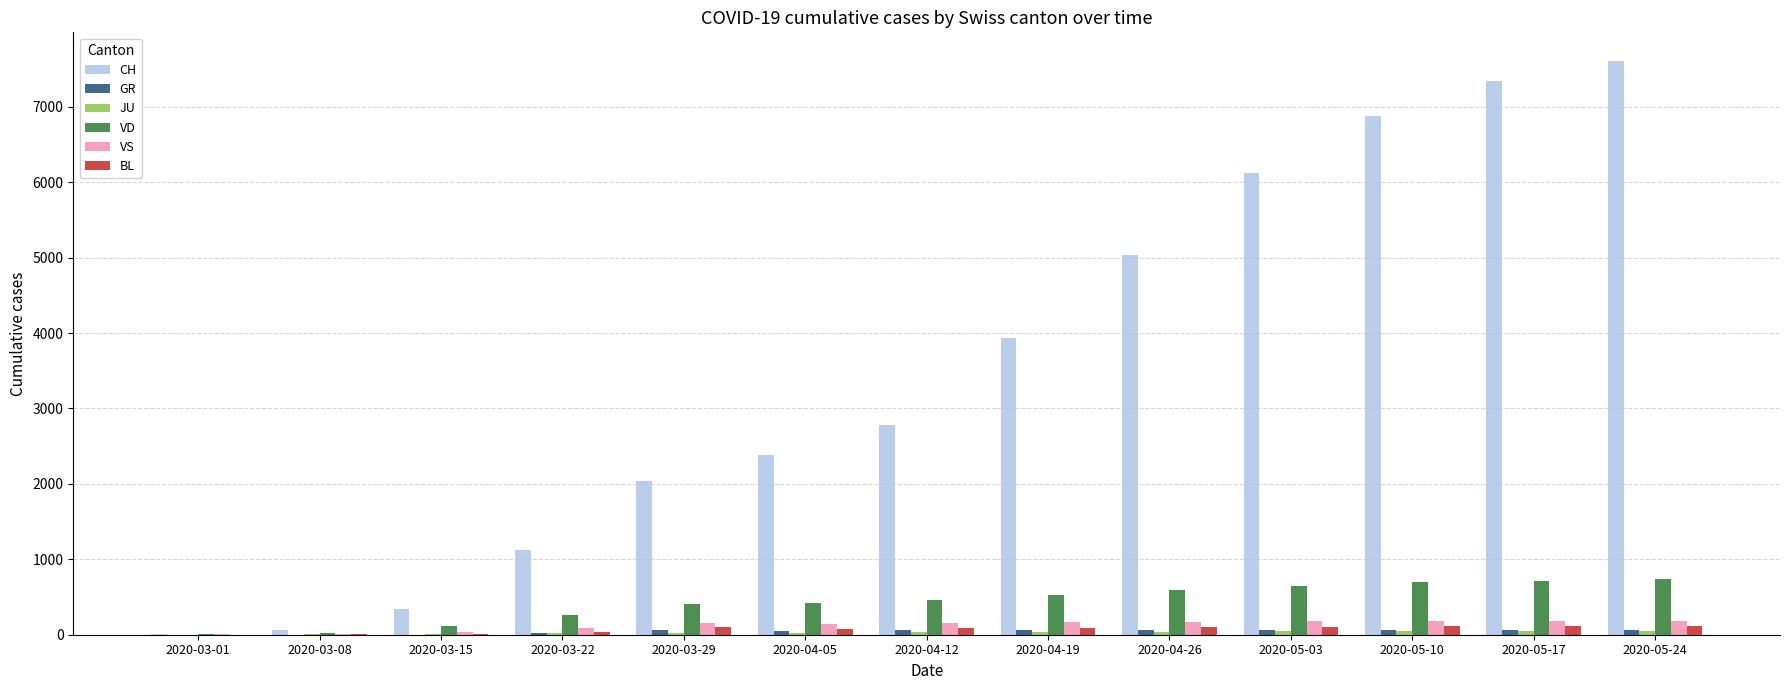

Between 2020-03-08 and 2020-04-05, which series saw the biggest shift?

CH